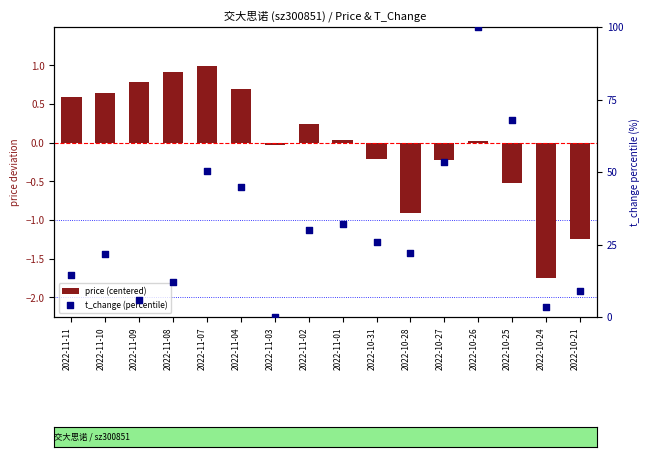

What is the total value across all series at 2022-10-27?

53.3